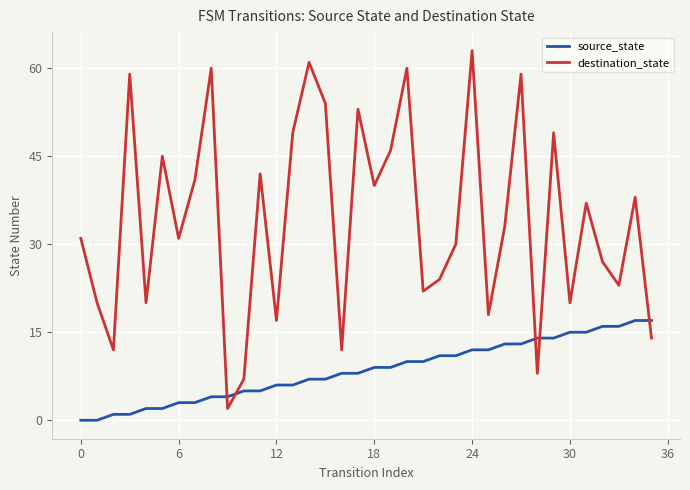

Which series has the largest range (max minus min)?

destination_state